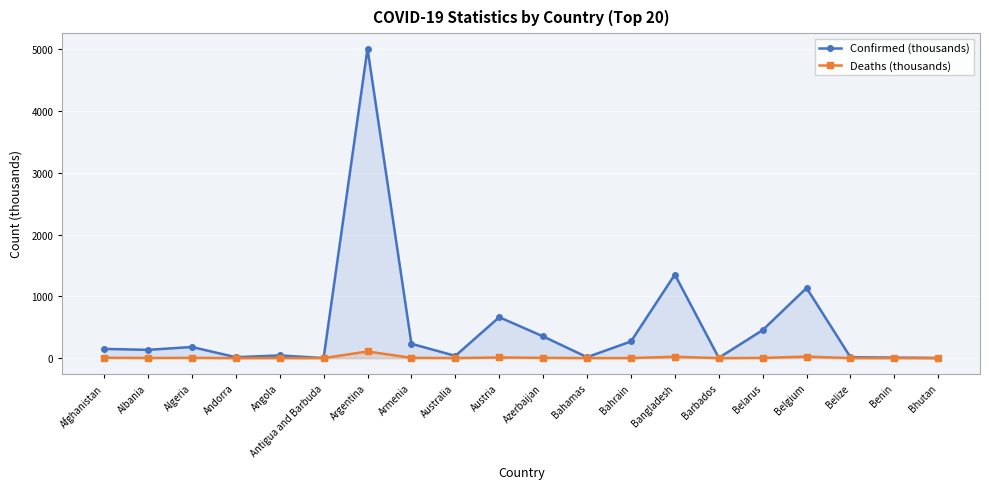

Which series changed the most between Afghanistan and Antigua and Barbuda?

Confirmed (thousands)